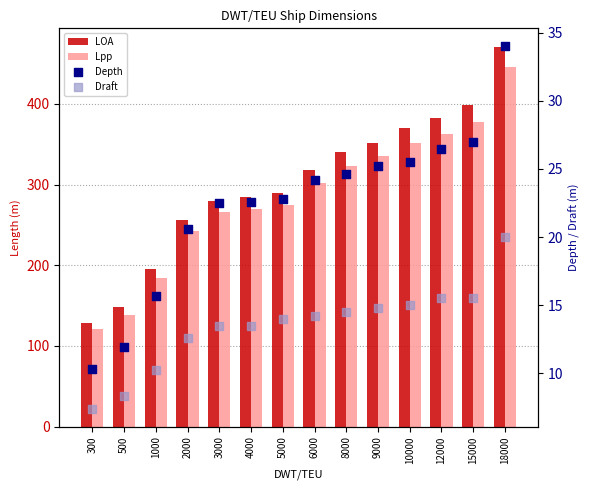

Is the value of Depth at 2000 greater than the value of Lpp at 15000?

No